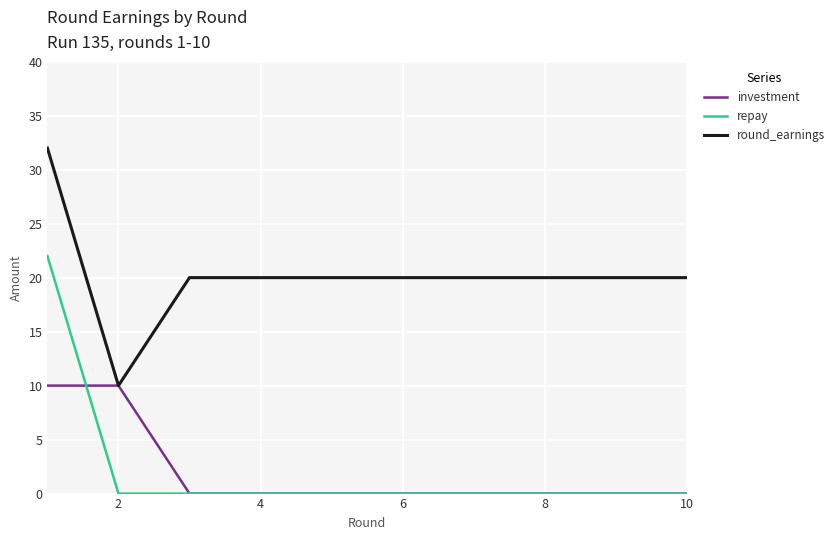

What is the difference between the maximum and minimum values in the repay series?

22